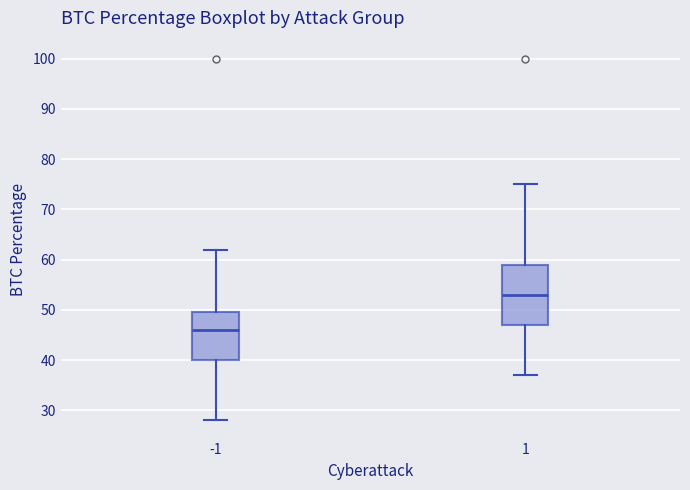

Which box is the tallest, from its lower edge to its upper edge?

1